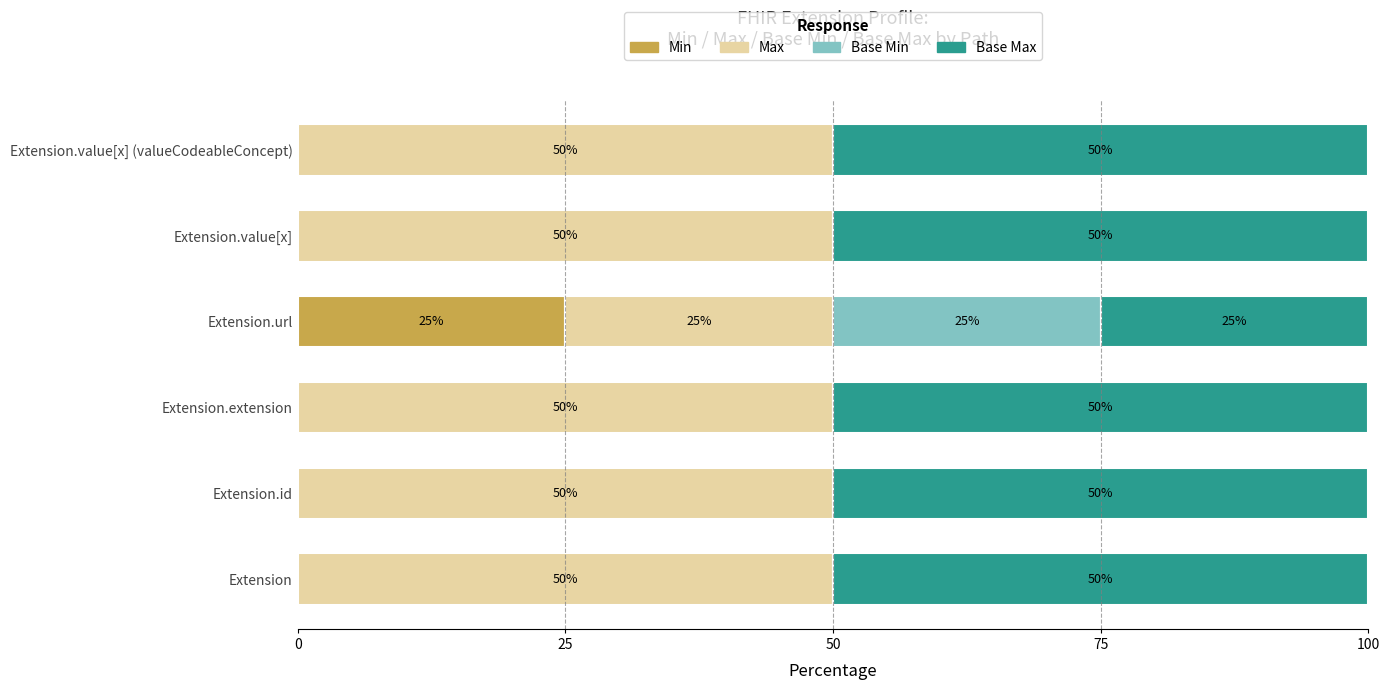

Count the number of data series in this chart.

4